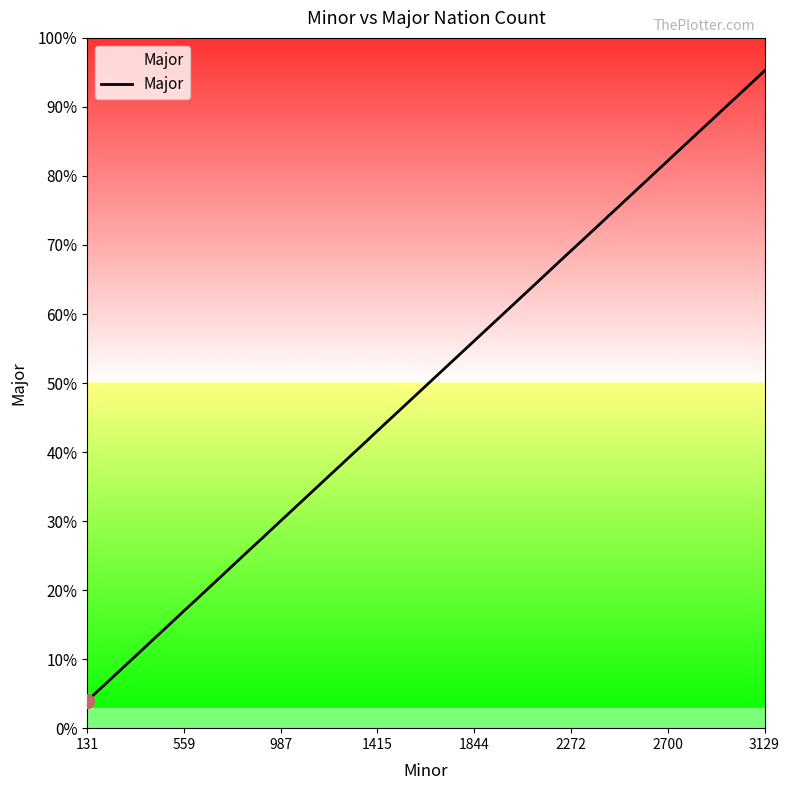

Does the chart display data point markers on the line(s)?

No